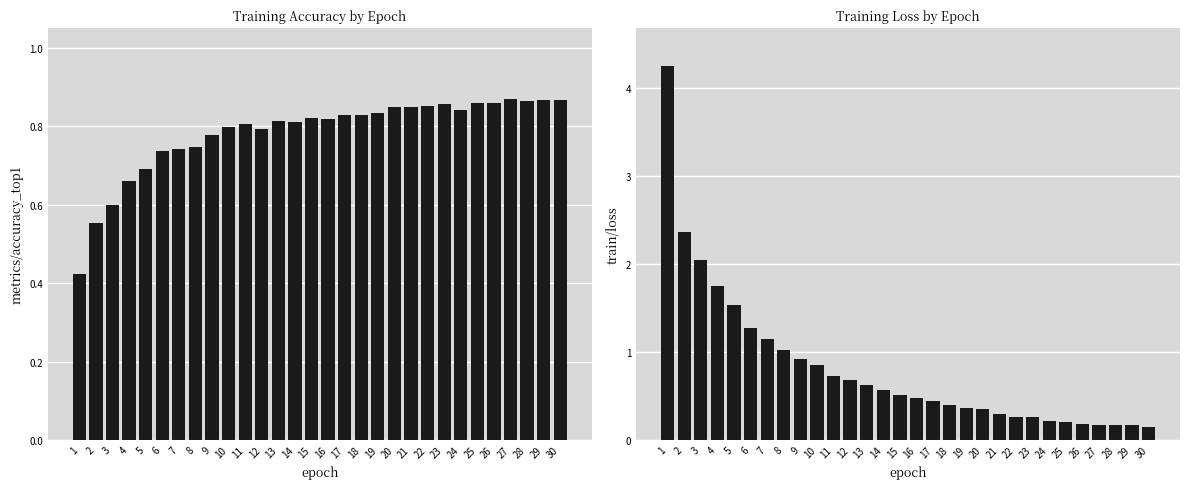

Rank the categories by metrics/accuracy_top1 value from lowest to highest.

1, 2, 3, 4, 5, 6, 7, 8, 9, 12, 10, 11, 14, 13, 16, 15, 18, 17, 19, 24, 21, 20, 22, 23, 25, 26, 28, 29, 30, 27